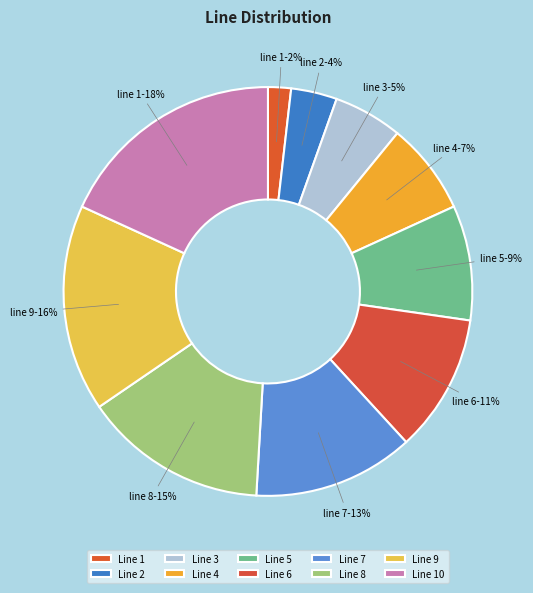

Is Line 6 the majority of the pie?

No